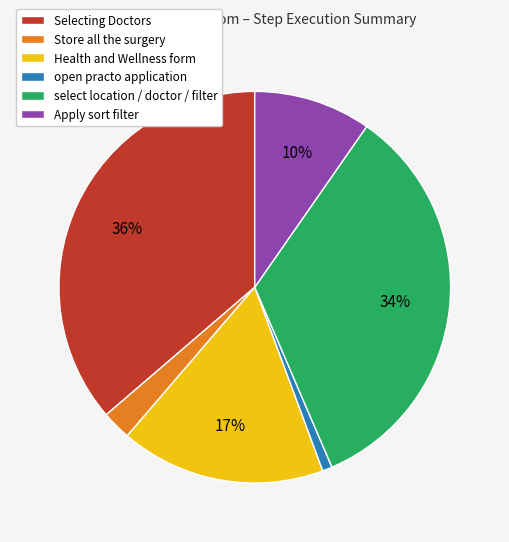

To the nearest percent, what is the average slice percentage?

17%